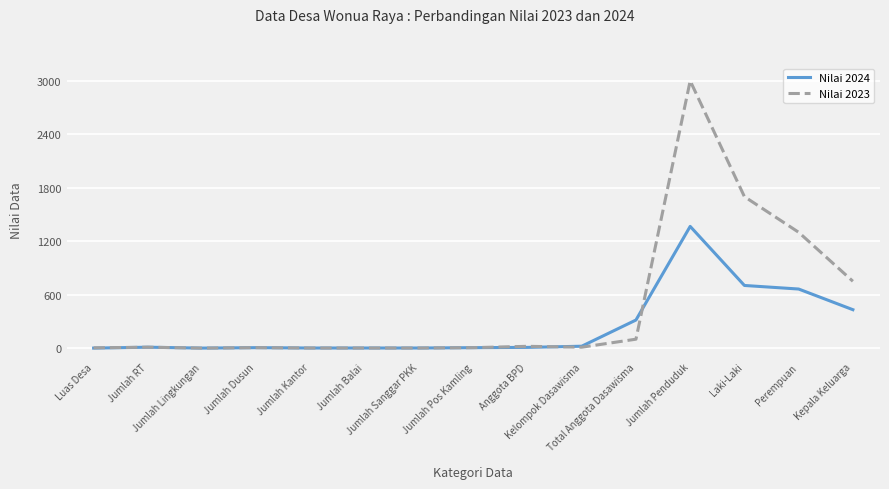

List the series in order of their peak value, lowest first.

Nilai 2024, Nilai 2023